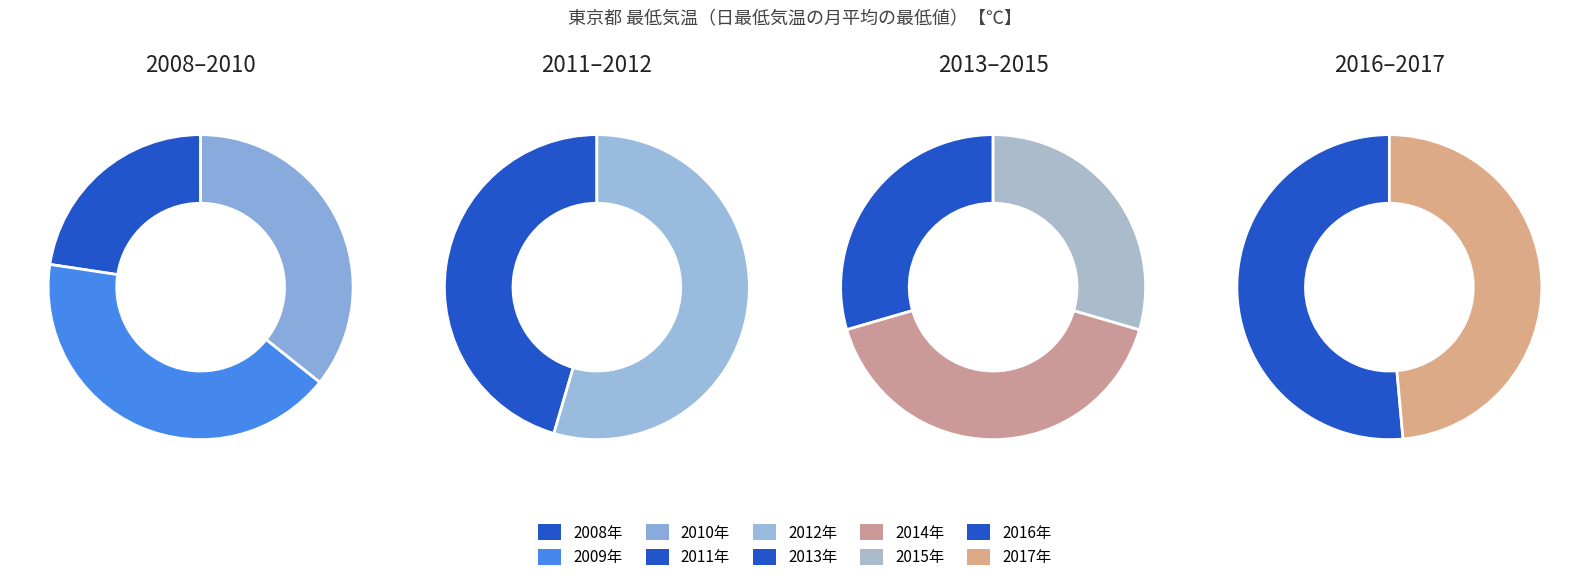

Count the number of slices in the pie.

10